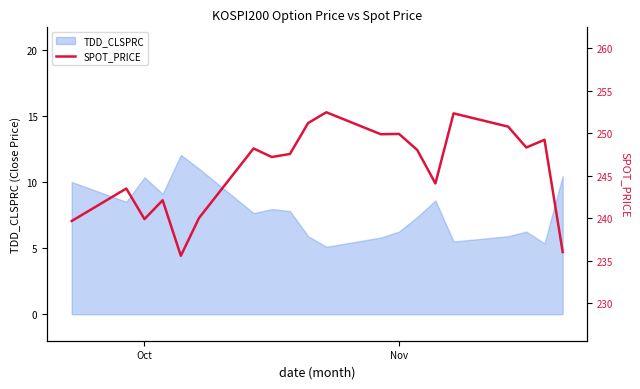

What is the minimum value for TDD_CLSPRC?

5.1